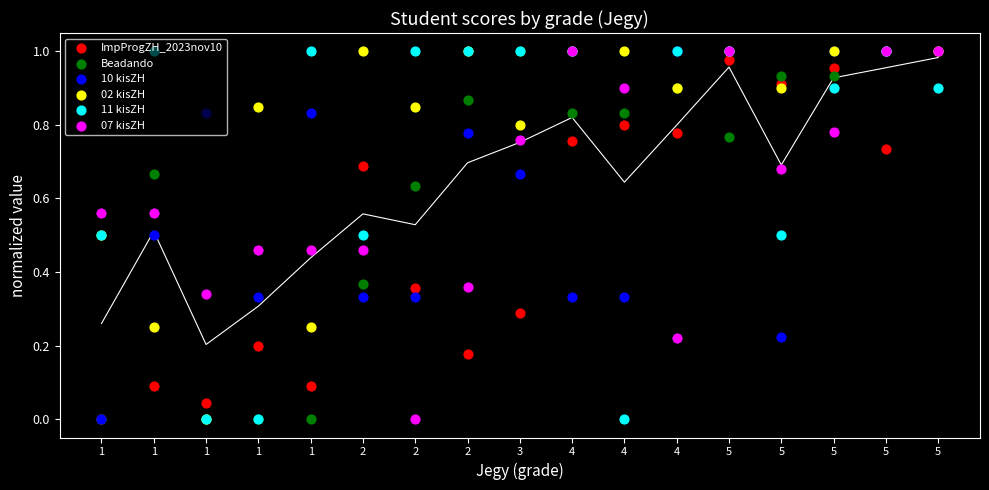

Is the value of ImpProgZH_2023nov10 at 1 greater than the value of 02 kisZH at 2?

No